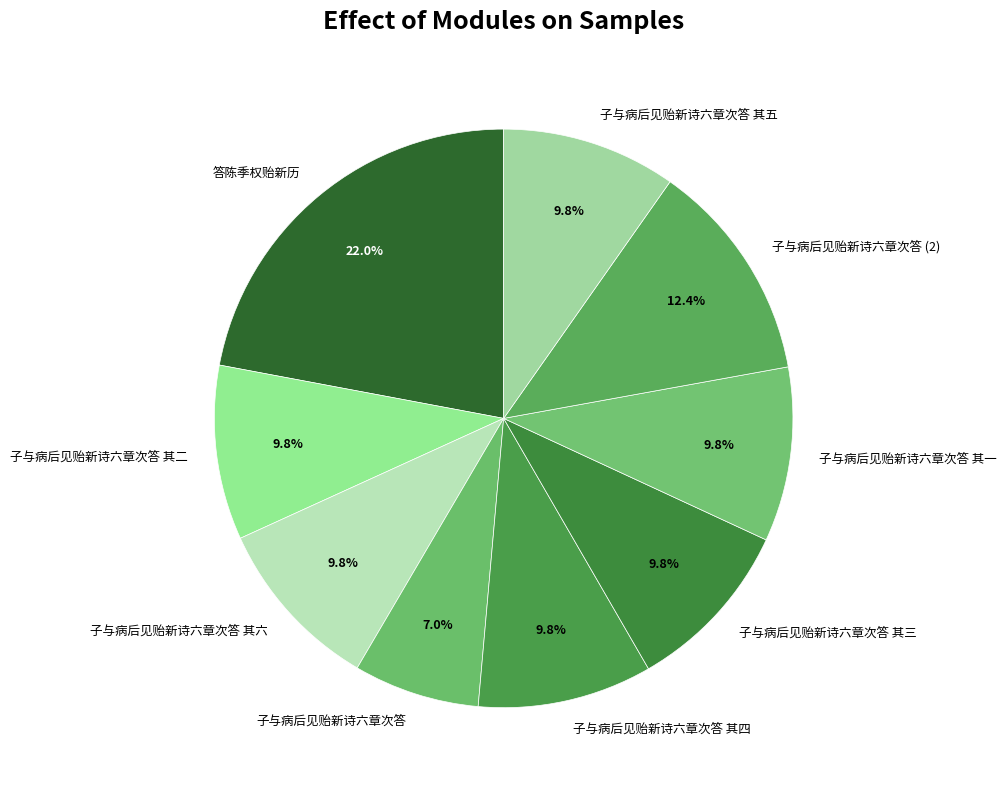

To the nearest percent, what is the average slice percentage?

11%